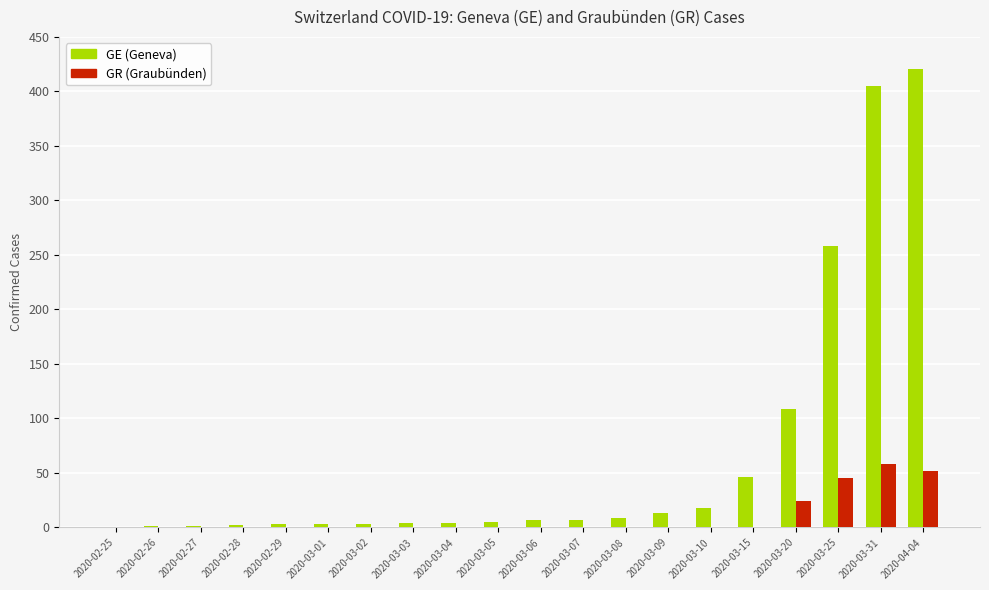

Are the bars grouped side by side (vs. stacked)?

Yes